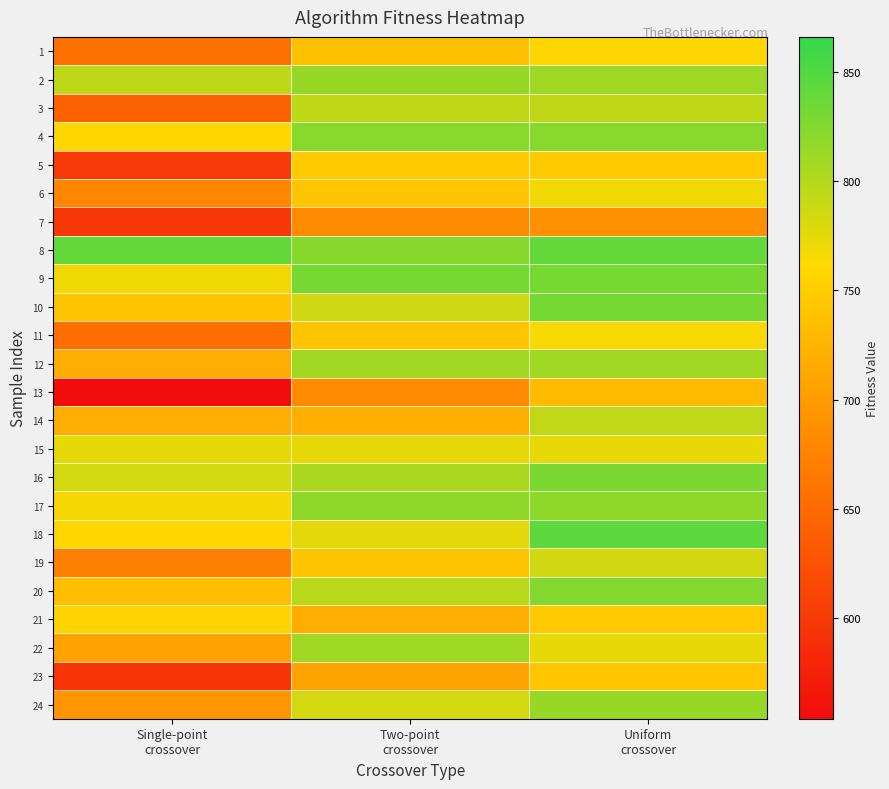

Which series has the widest spread of values?

13